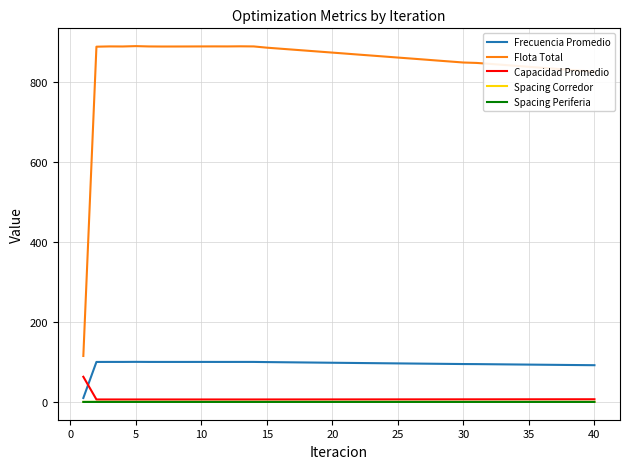

What is the difference between the maximum and minimum values in the Frecuencia Promedio series?

90.2